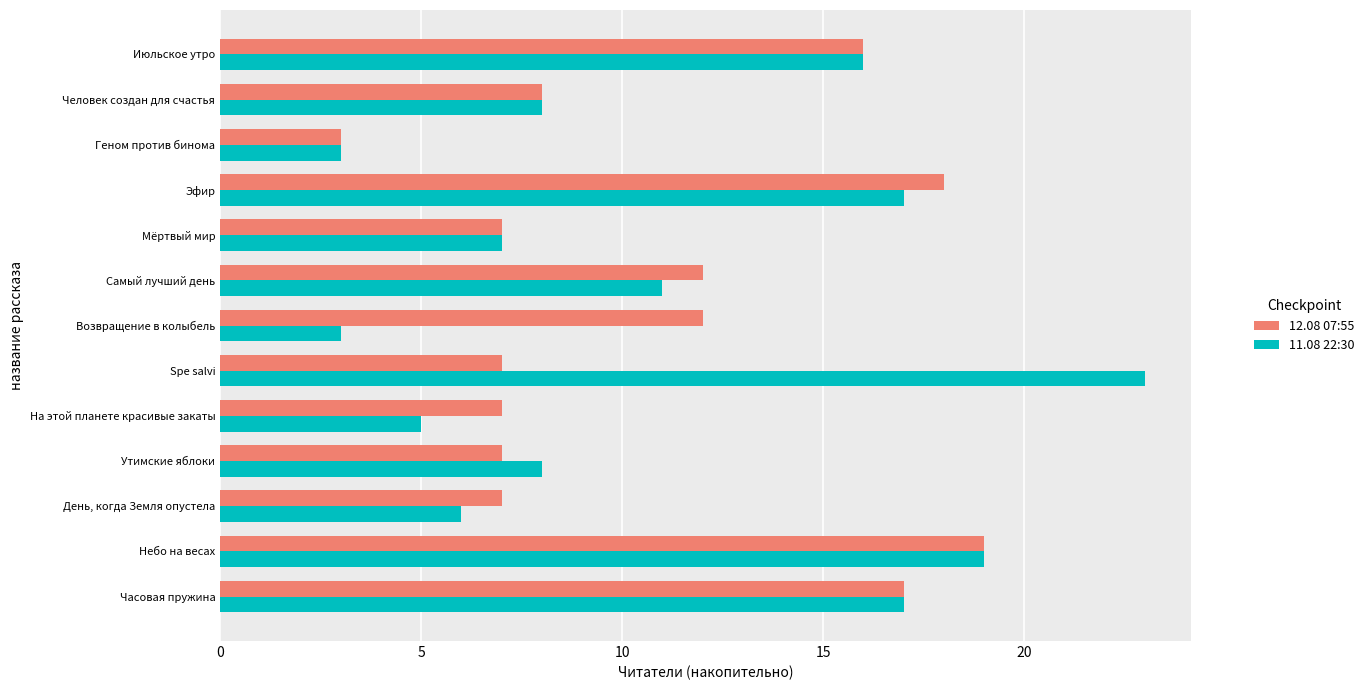

What is the maximum value shown in the chart?

23